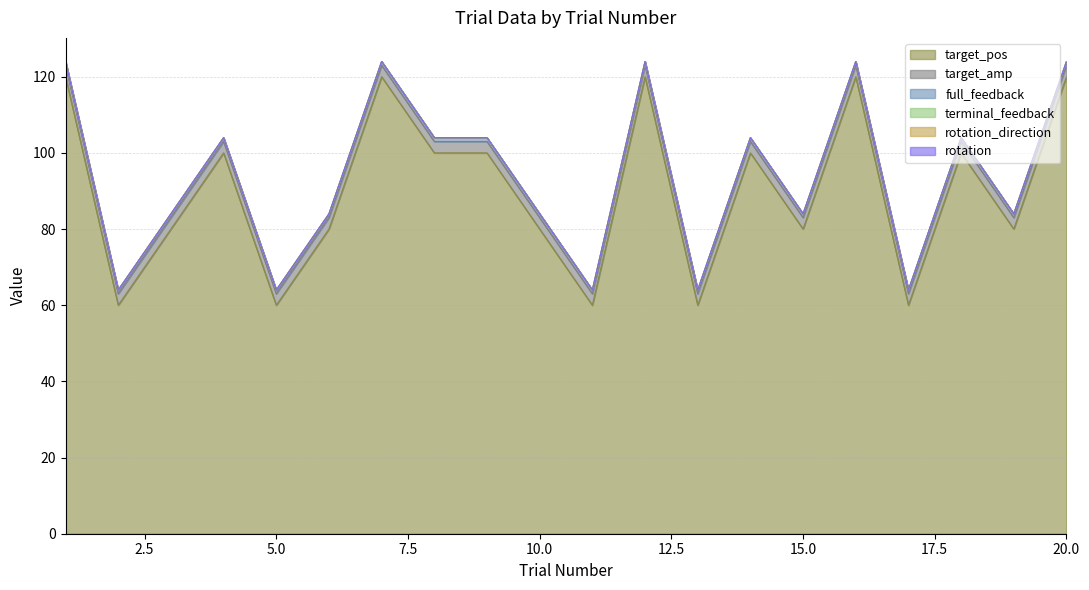

What is the spread (max minus min) of values at 16?

120